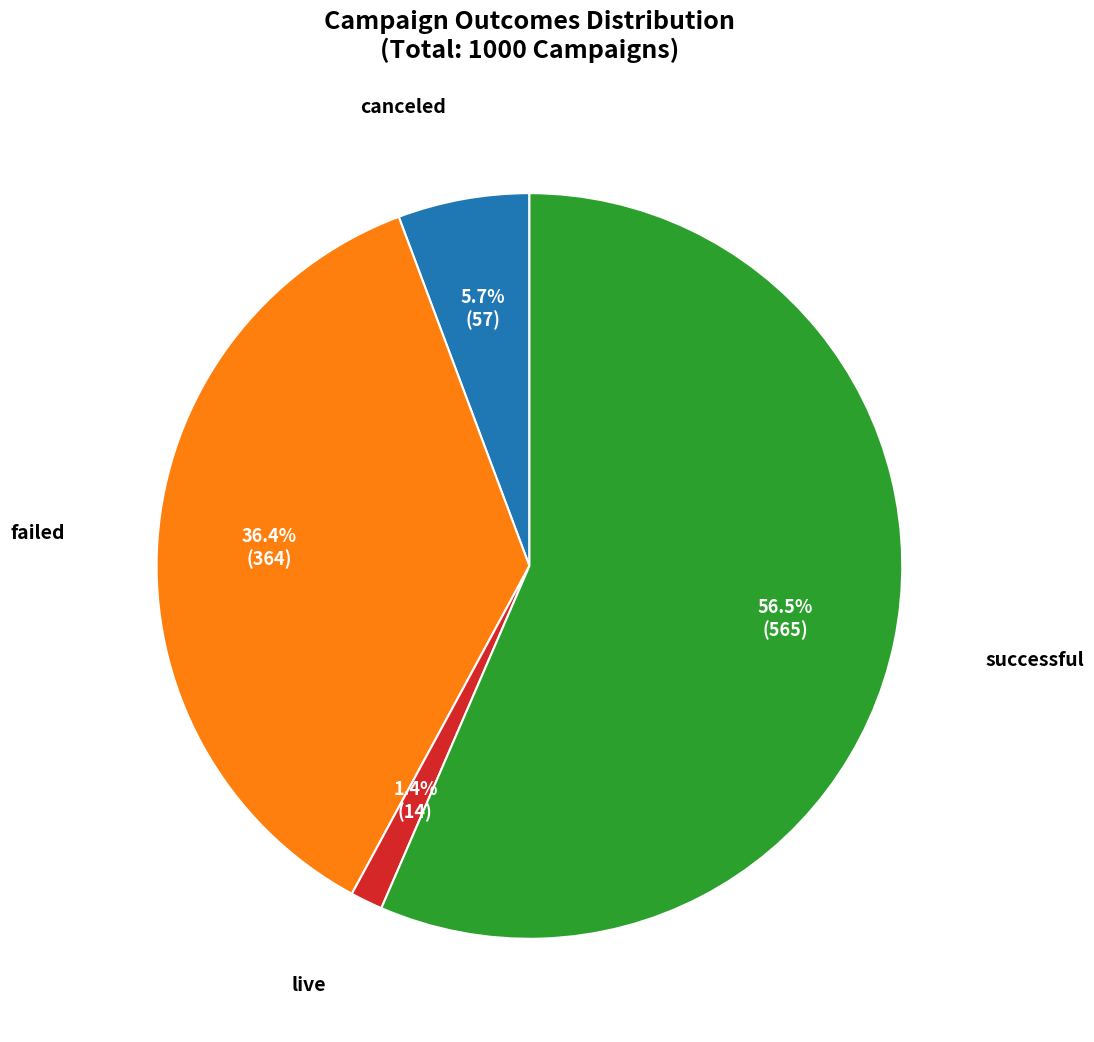

What portion of the pie excludes failed?

63.6%